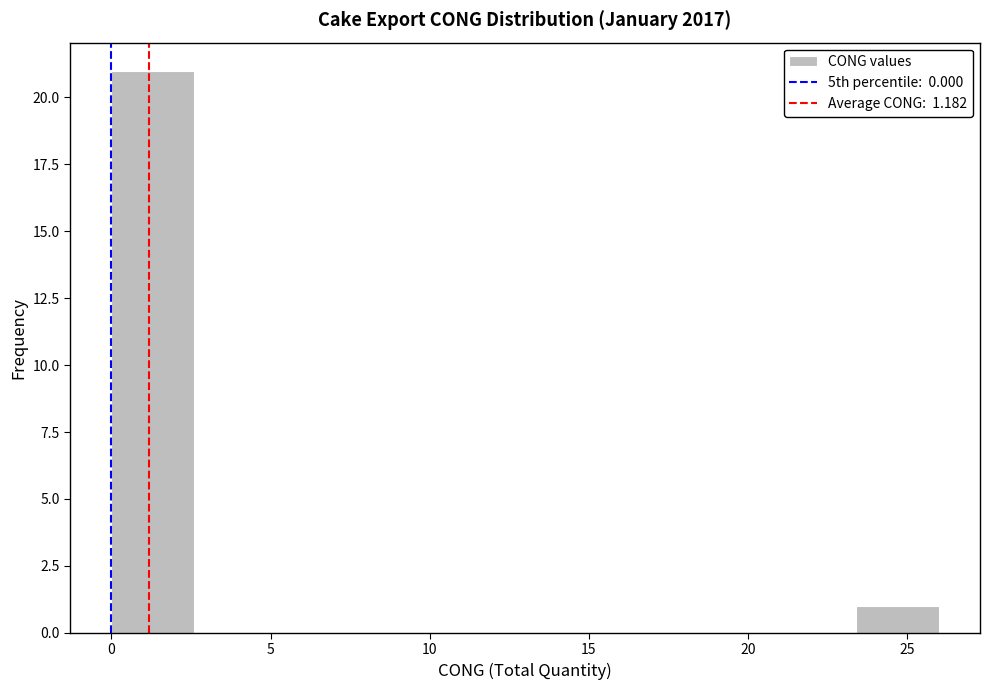

Which range on the x-axis has the tallest bar?

0.0 to 2.6